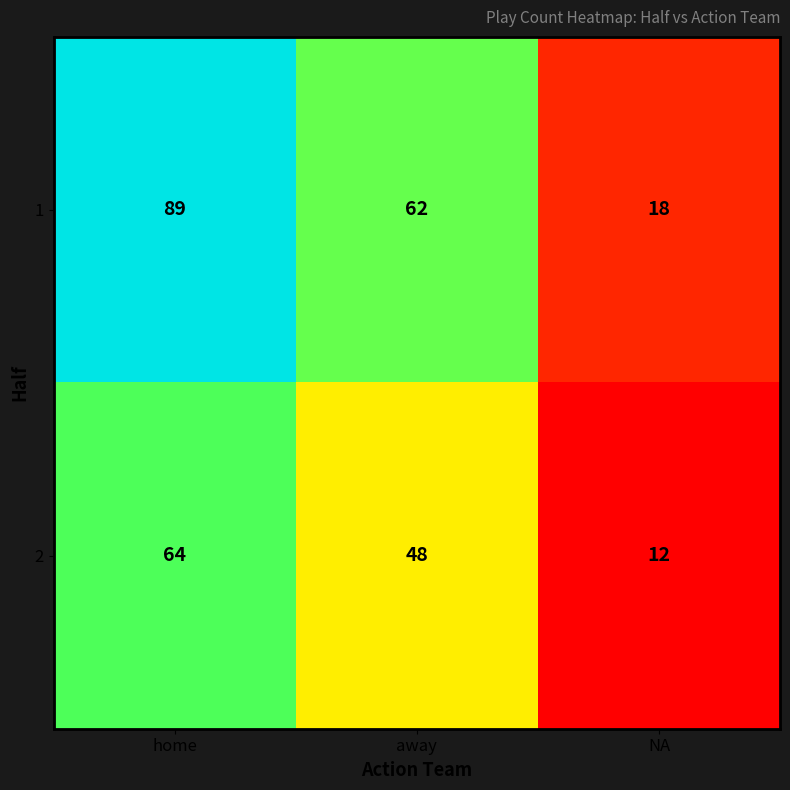

What is the average value of the 2 series?

41